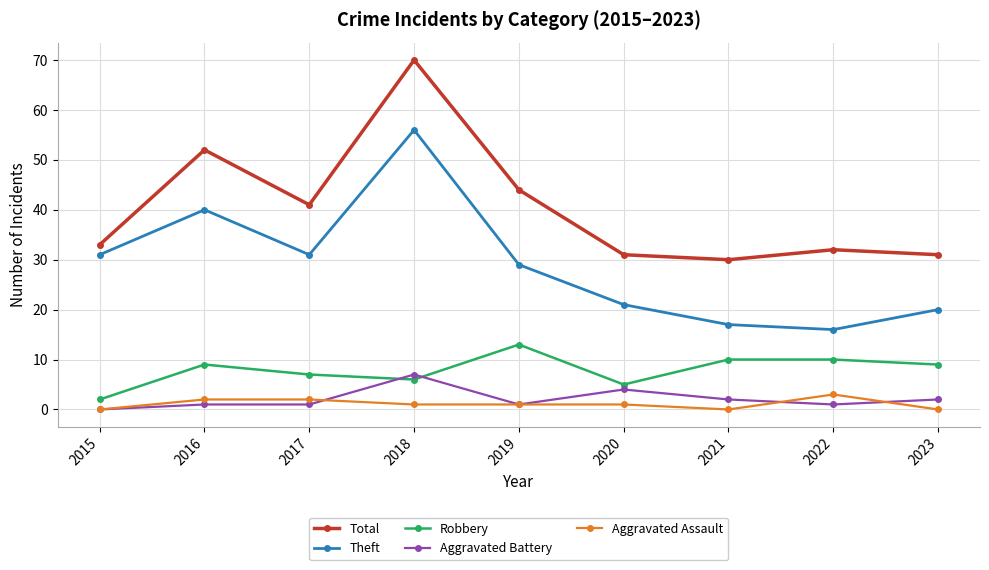

Where is Theft nearest to the value 36?

2016